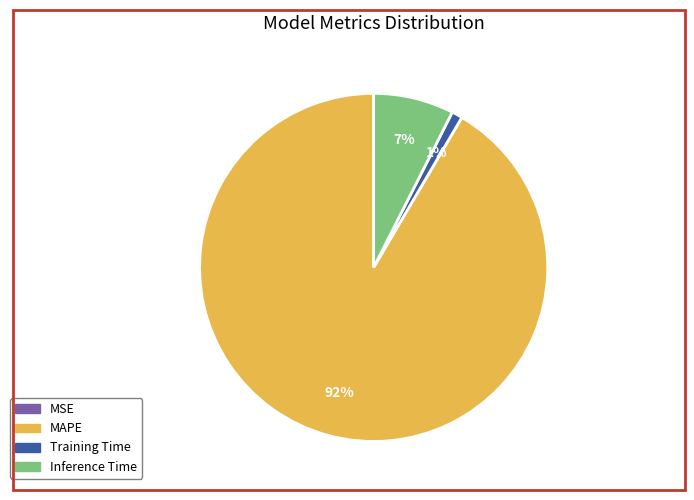

Which category accounts for the majority?

MAPE